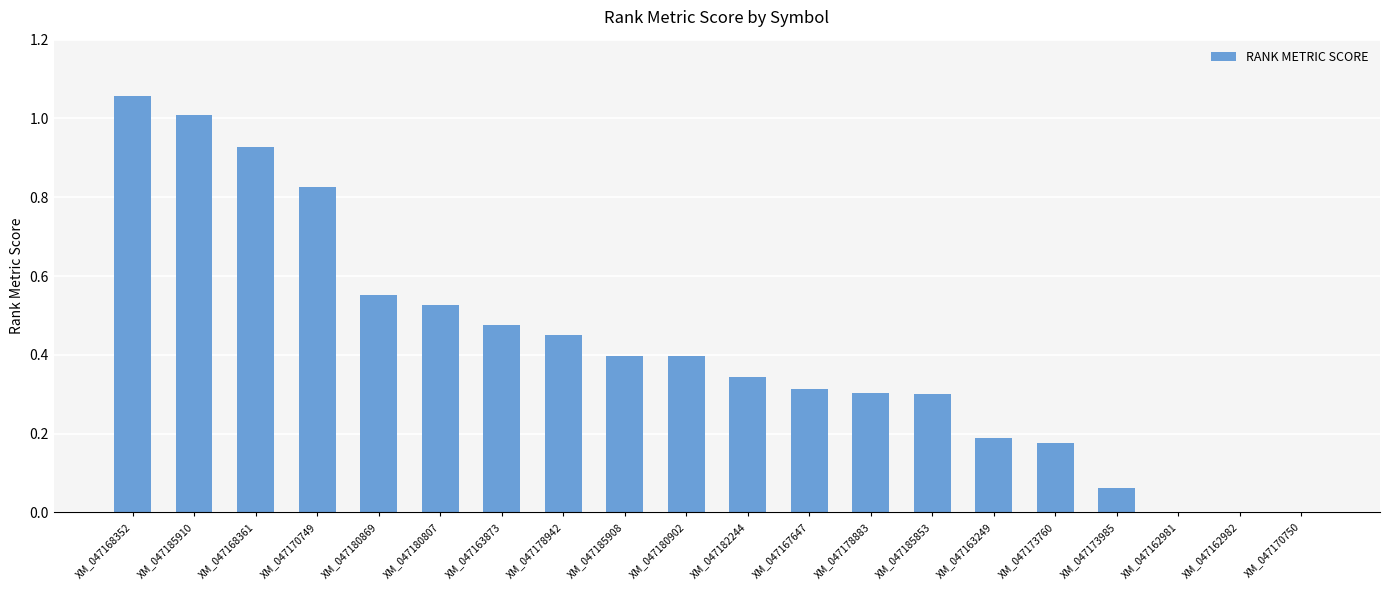

The value at XM_047178883 is 0.5. True or false?

False